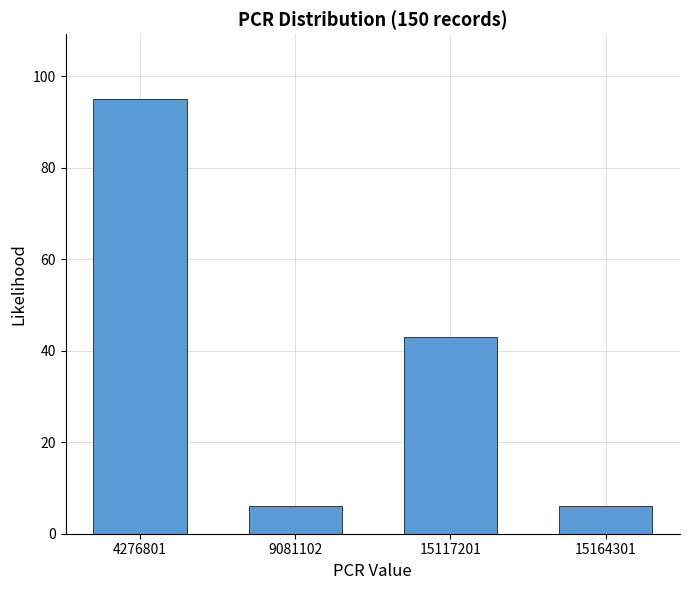

Reading left to right, list all the values displayed in this chart.

4276801=95	9081102=6	15117201=43	15164301=6